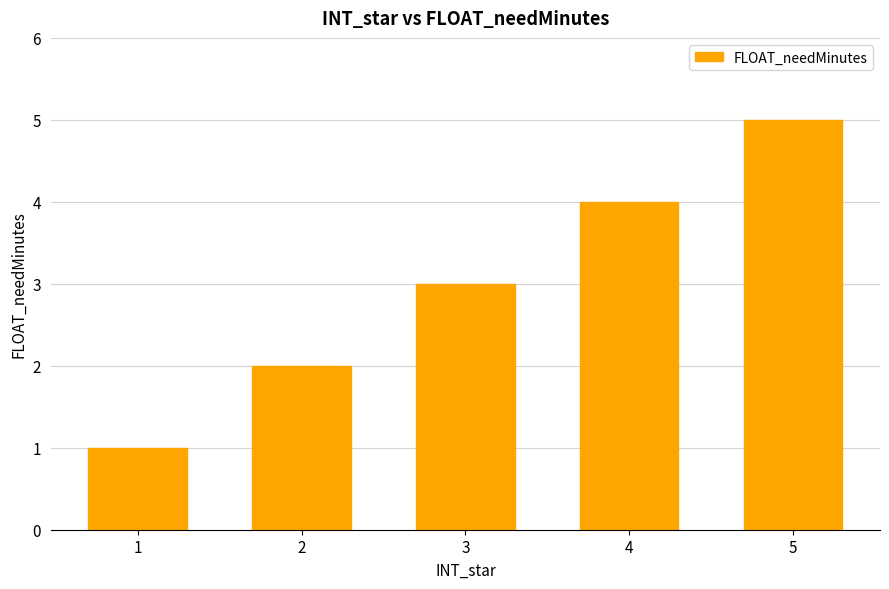

What is the change in value from 3 to 4?

+1